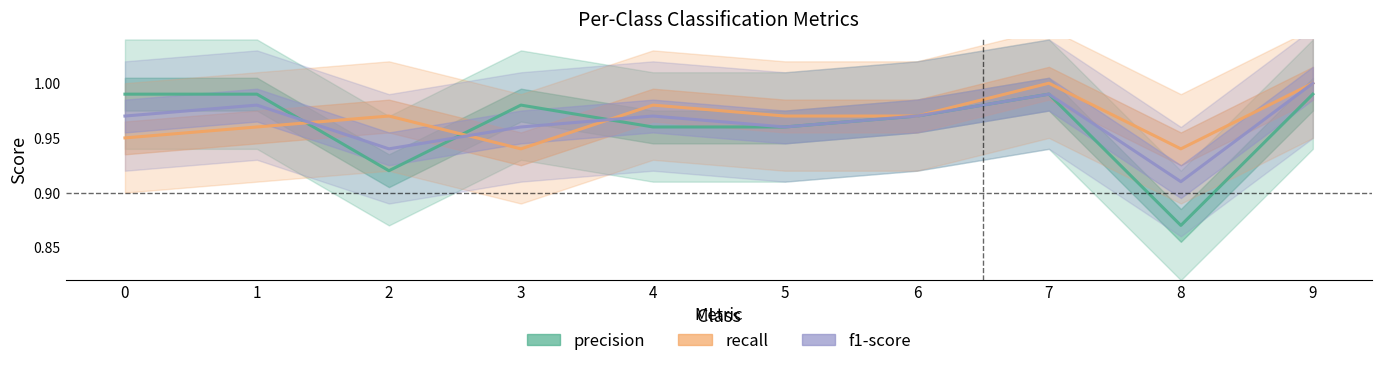

What are all the series names shown in the legend?

precision, recall, f1-score